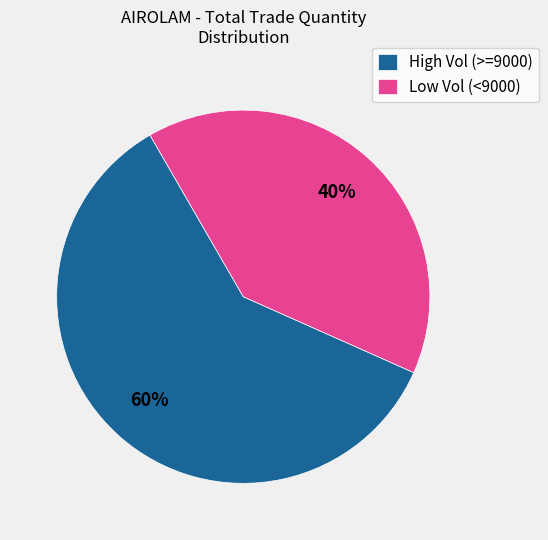

To the nearest percent, what is the difference between the Low Vol (<9000) and High Vol (>=9000) slice percentages?

20%